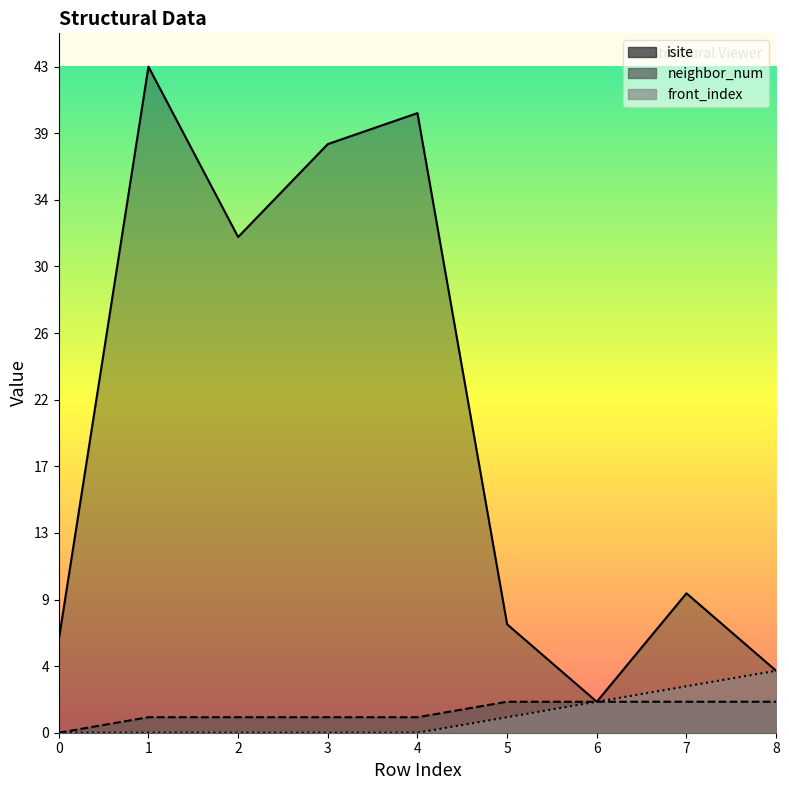

What are all the series names shown in the legend?

isite, neighbor_num, front_index